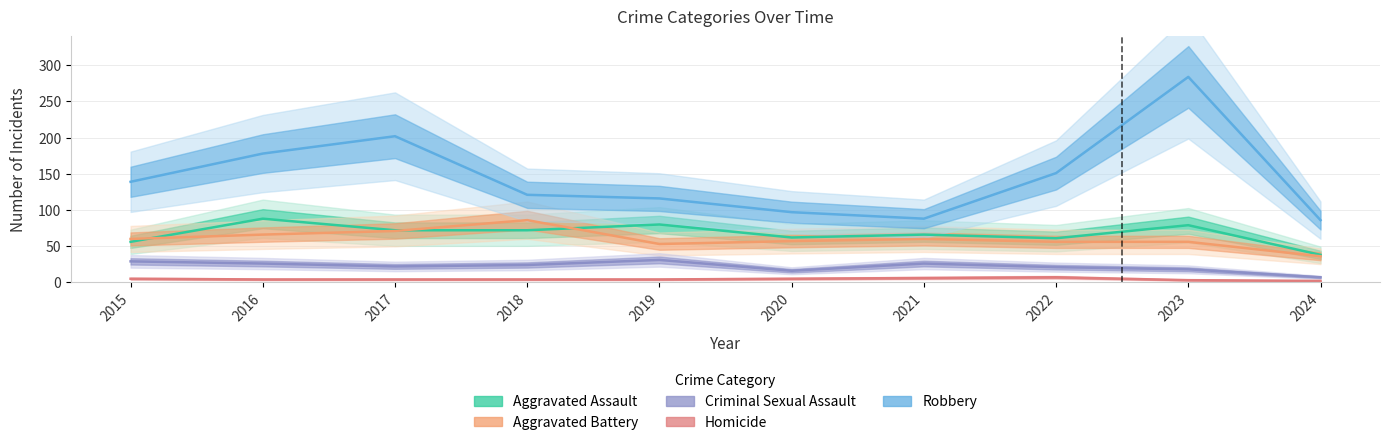

Reading left to right, list all the values displayed in this chart.

Aggravated Assault: 2015=56	2016=88	2017=72	2018=72	2019=80	2020=62	2021=66	2022=61	2023=79	2024=38
Aggravated Battery: 2015=60	2016=66	2017=71	2018=86	2019=53	2020=57	2021=60	2022=56	2023=56	2024=36
Criminal Sexual Assault: 2015=29	2016=26	2017=22	2018=24	2019=31	2020=16	2021=26	2022=21	2023=18	2024=7
Homicide: 2015=5	2016=4	2017=4	2018=4	2019=4	2020=5	2021=6	2022=7	2023=3	2024=2
Robbery: 2015=139	2016=178	2017=202	2018=121	2019=116	2020=97	2021=88	2022=151	2023=284	2024=86